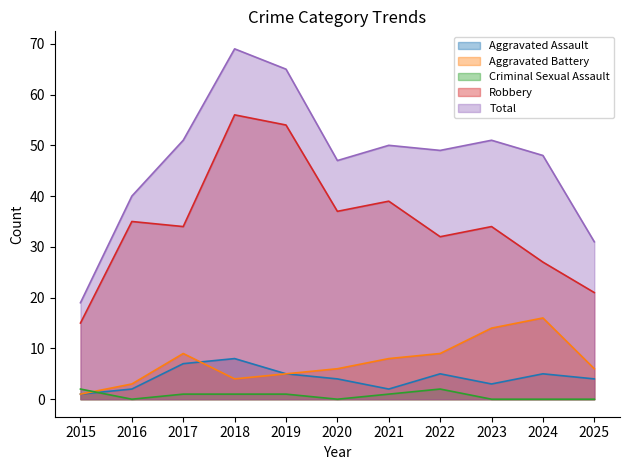

Is the value of Criminal Sexual Assault at 2015 greater than the value of Robbery at 2020?

No